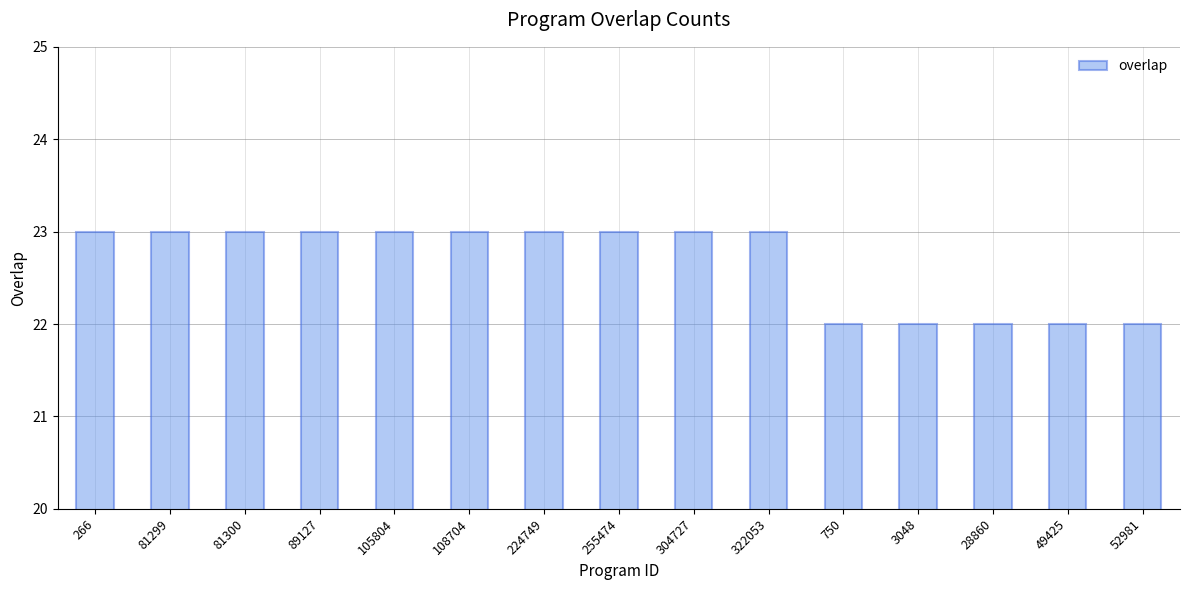

What is the label of the 15th bar from the right?

266